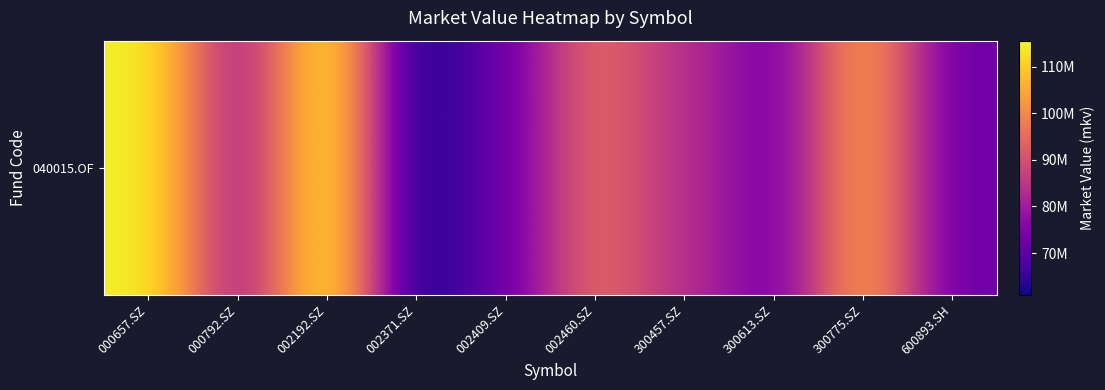

What is the difference between the maximum and minimum values?

54513696.0